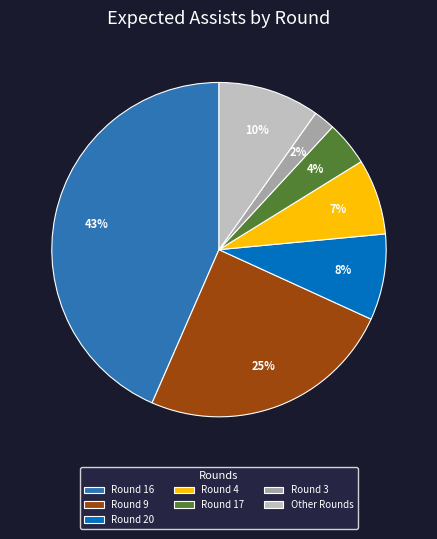

How many slices are in this pie chart?

7